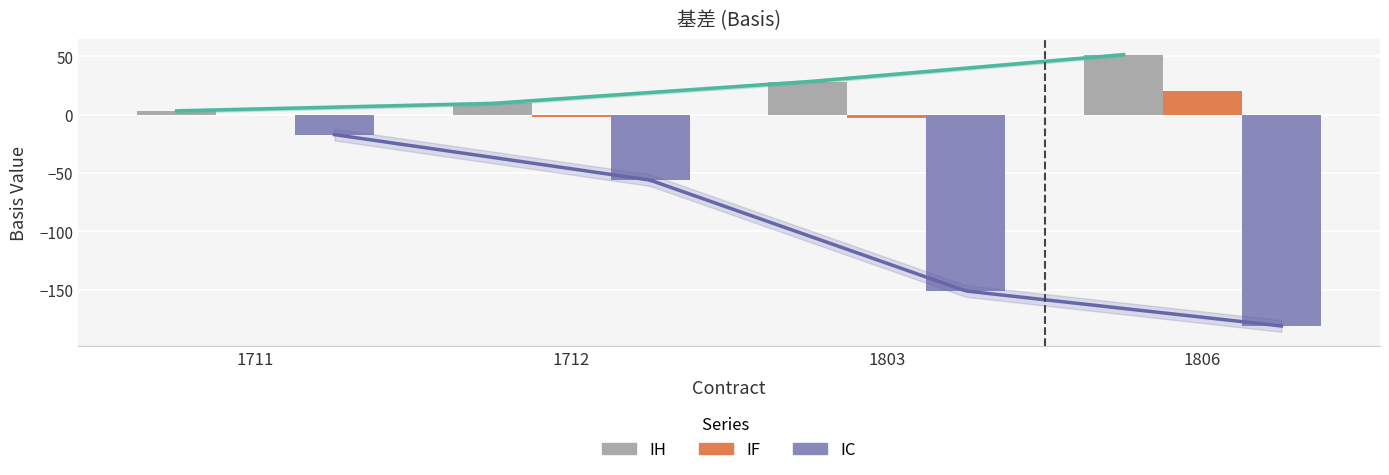

Which series has the largest total across all categories?

IH